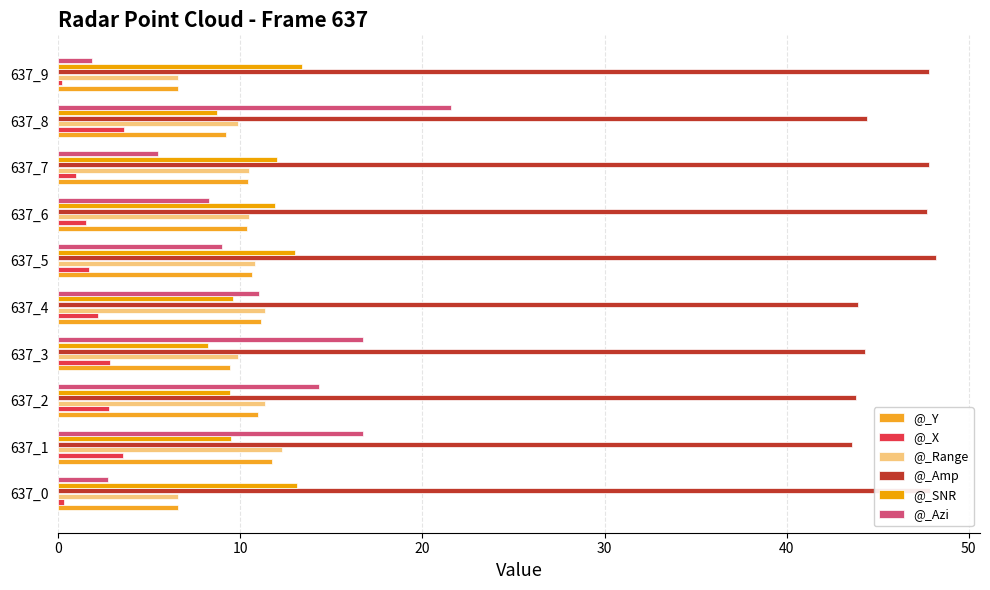

How many data points in @_Azi are above 11?

5